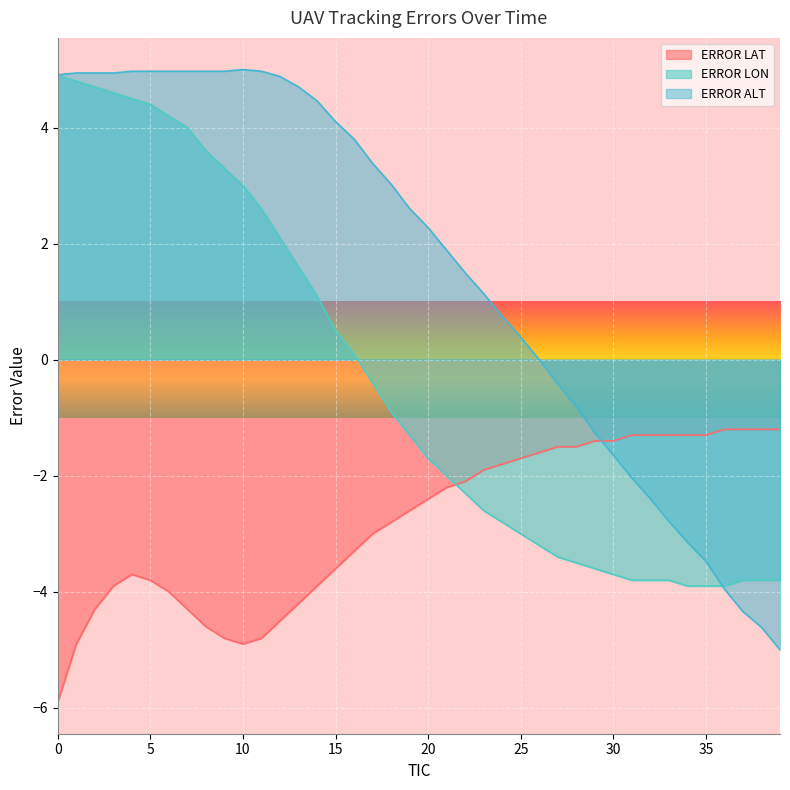

What are all the series names shown in the legend?

ERROR LAT, ERROR LON, ERROR ALT